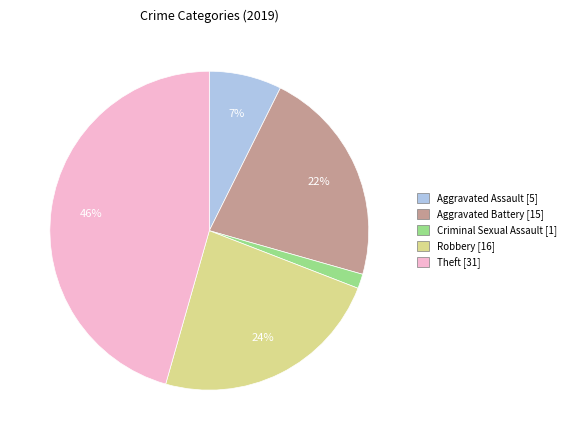

Which has a higher value, Aggravated Assault [5] or Criminal Sexual Assault [1]?

Aggravated Assault [5]